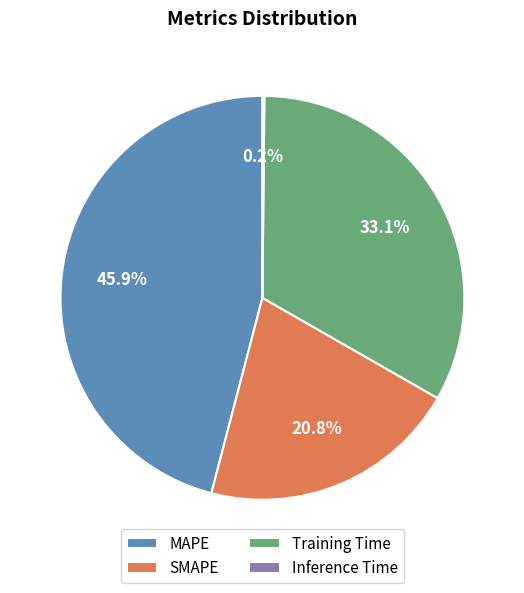

What percentage do MAPE and SMAPE together represent?

66.7%